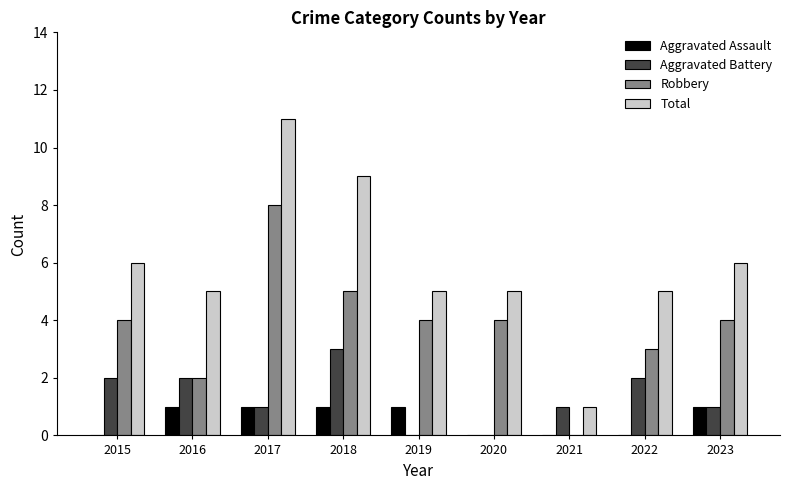

Reading left to right, what are all the values shown in this chart?

Aggravated Assault: 0	1	1	1	1	0	0	0	1
Aggravated Battery: 2	2	1	3	0	0	1	2	1
Robbery: 4	2	8	5	4	4	0	3	4
Total: 6	5	11	9	5	5	1	5	6